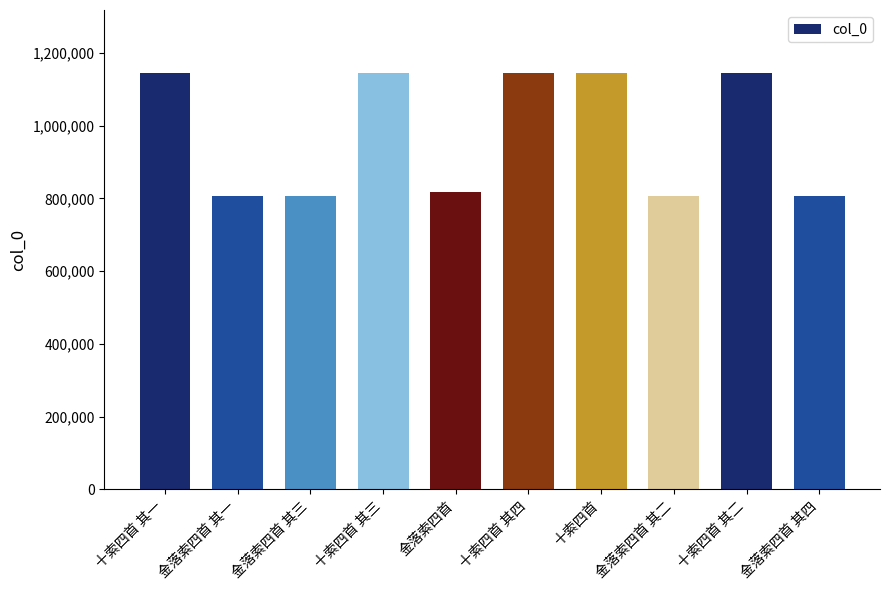

How many series are shown in this chart?

1